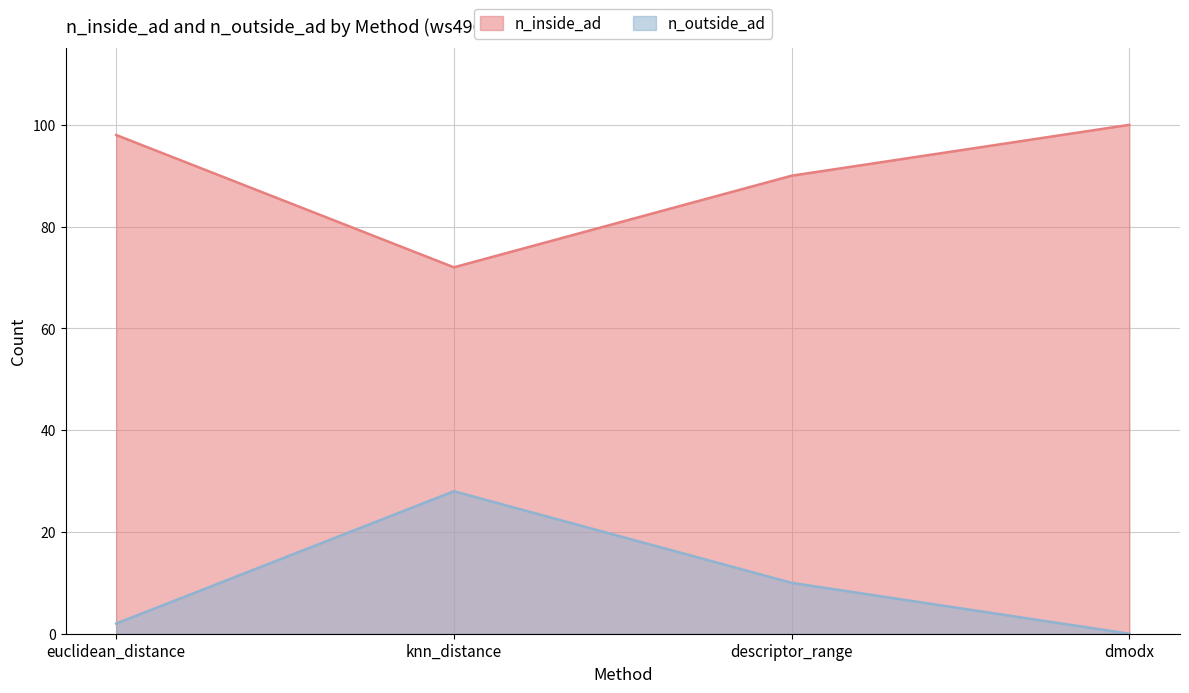

Reading left to right, extract all data points from this chart.

n_inside_ad: 98	72	90	100
n_outside_ad: 2	28	10	0